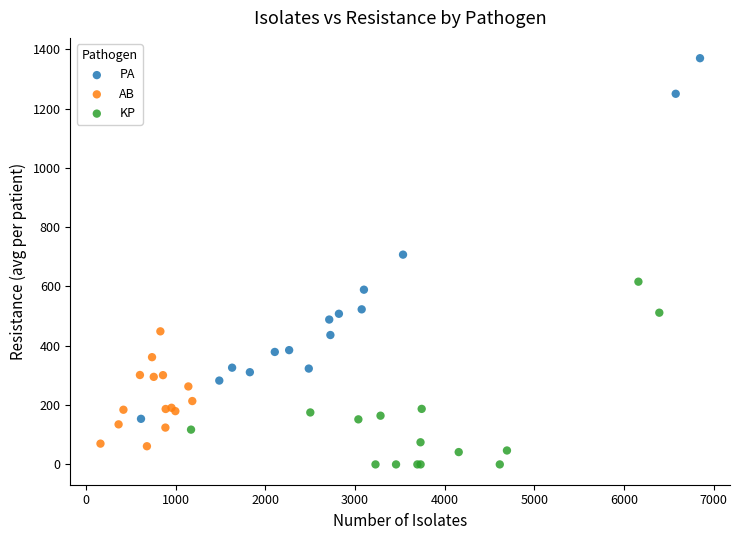

Which series reaches the minimum Y coordinate?

KP